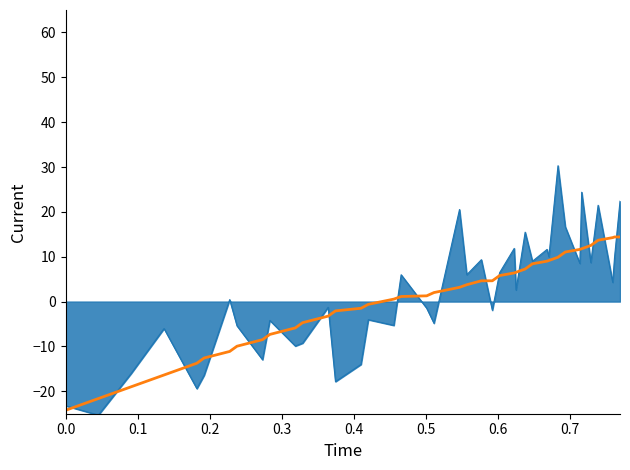

What is the smallest value displayed?

-25.3